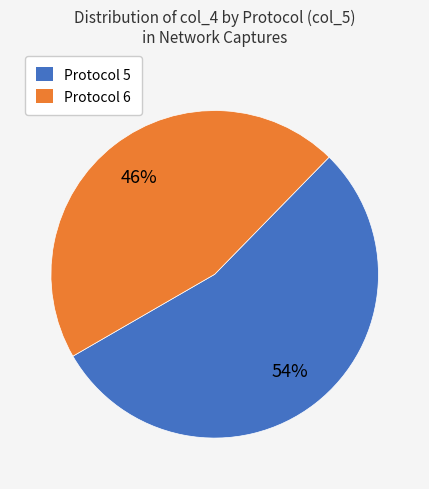

To the nearest percent, what percentage of the pie is Protocol 6?

46%